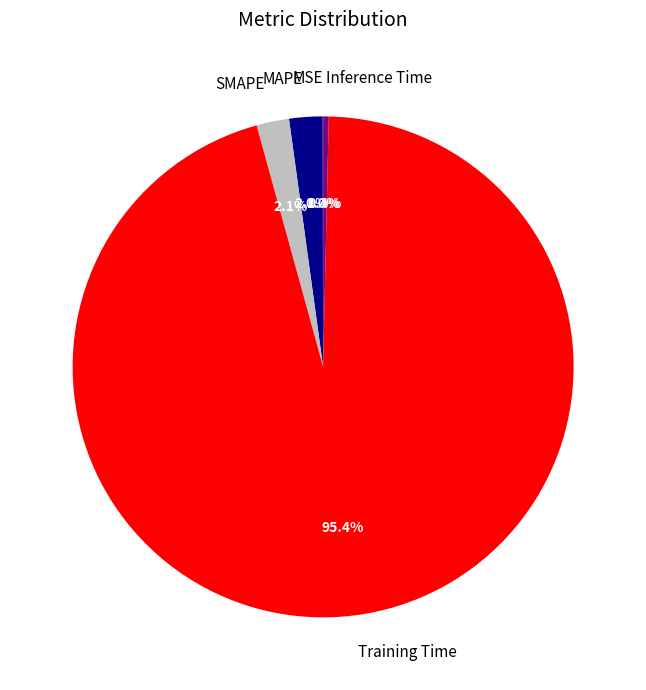

How much of the chart is everything except Inference Time?

99.6%